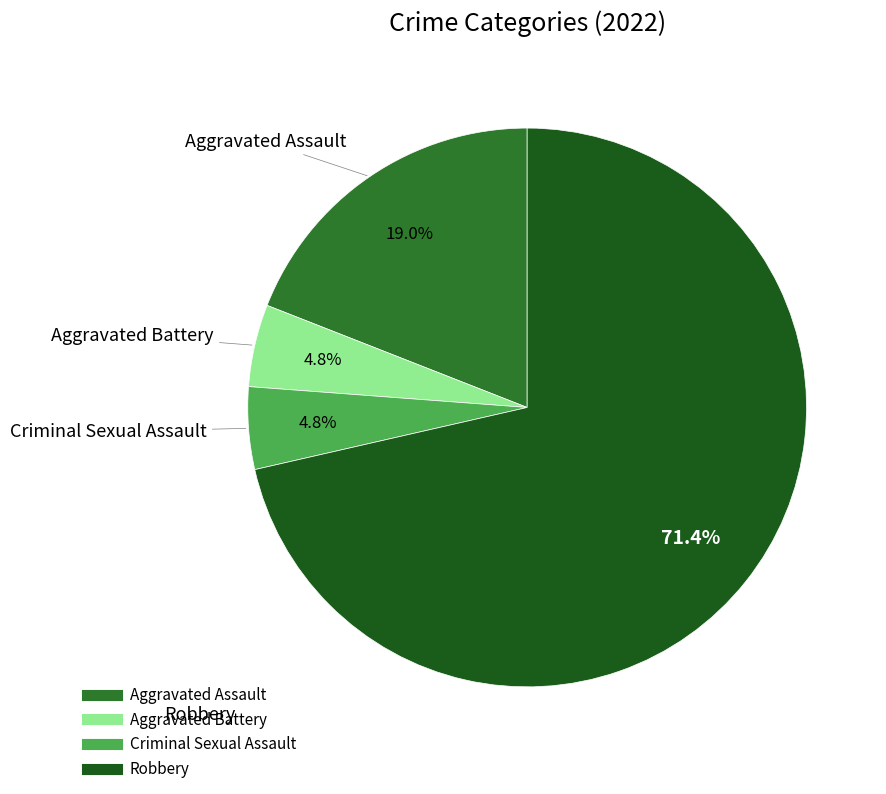

Which category has the biggest portion of the pie?

Robbery